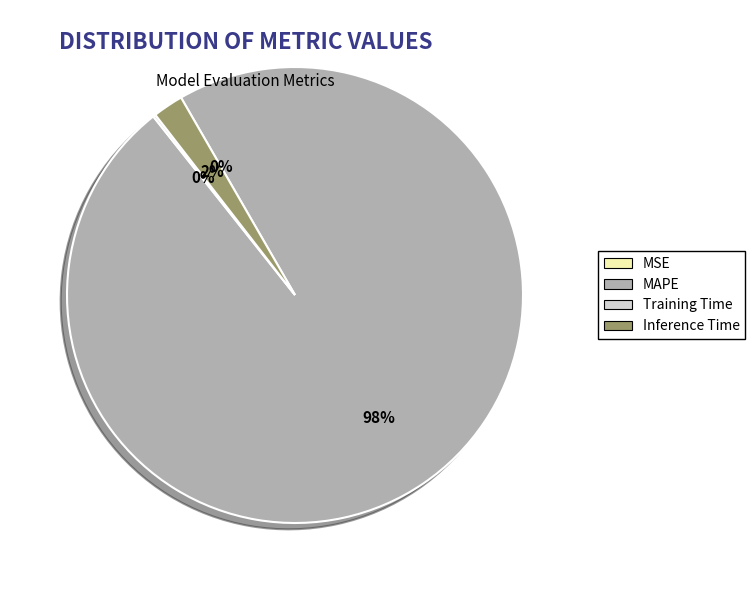

Is there any slice that represents more than half of the pie?

Yes